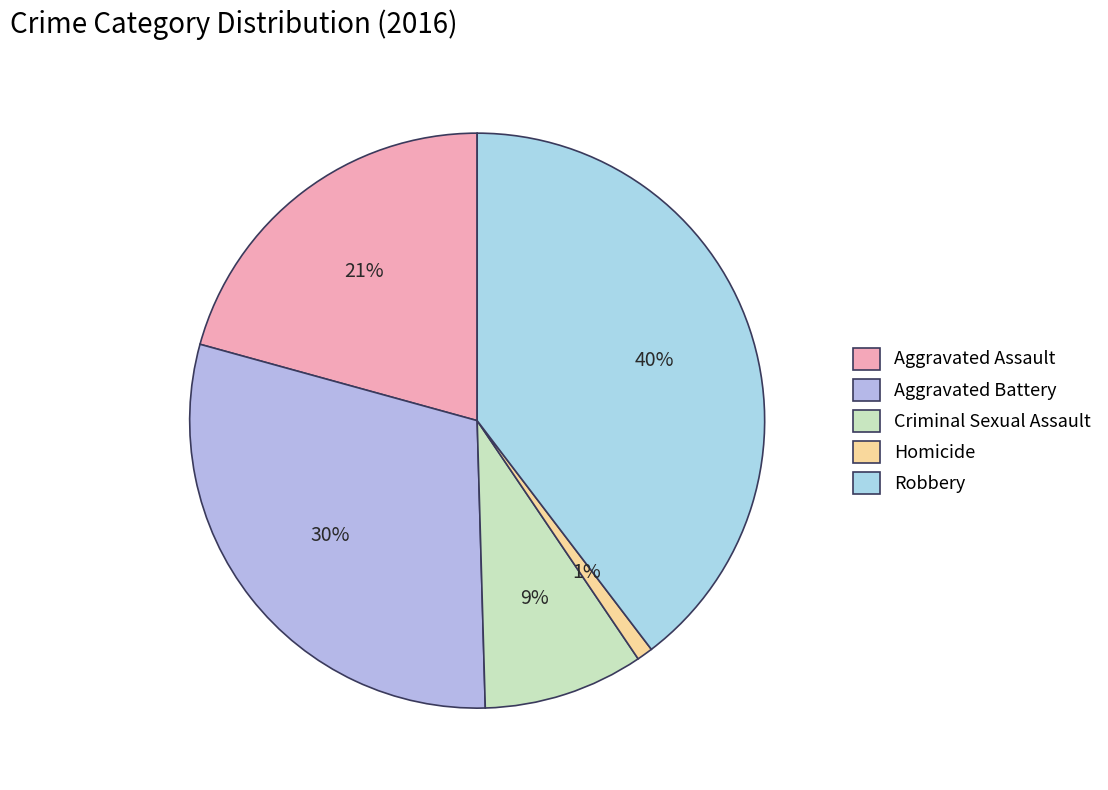

Is Homicide the majority of the pie?

No